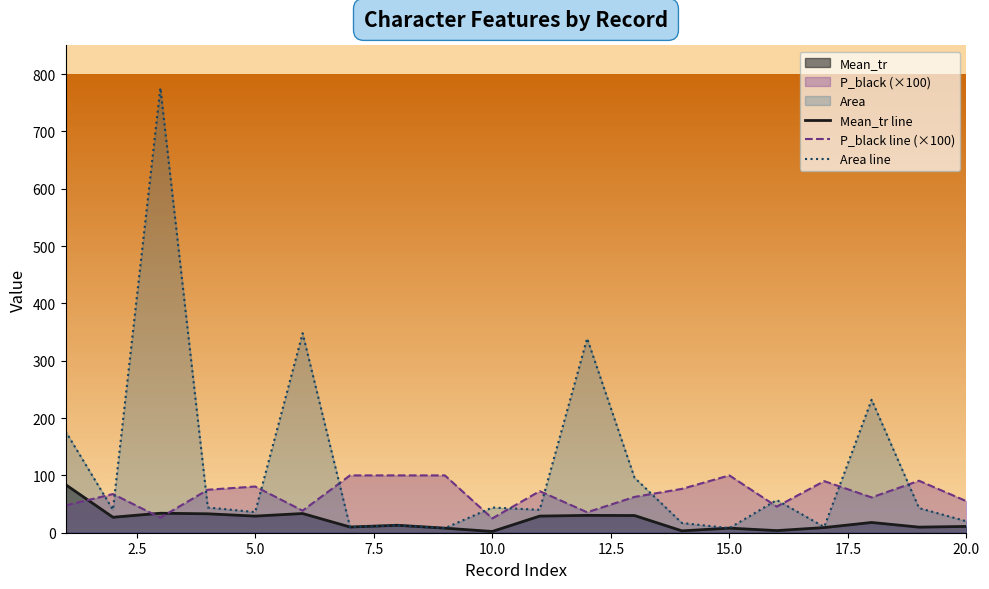

Which series ends up on top after the final intersection of Area line and P_black line (×100)?

P_black line (×100)